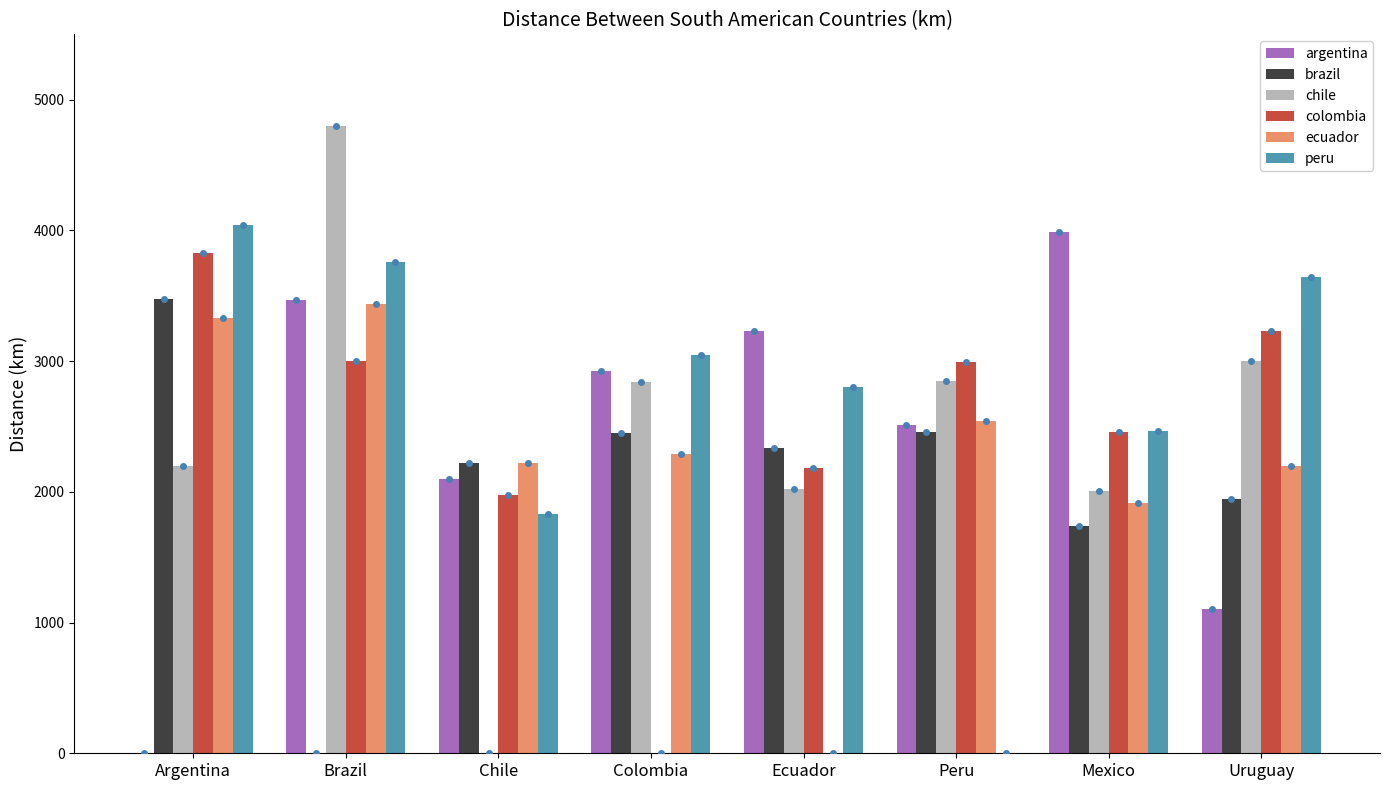

Is the value of colombia at Argentina greater than the value of peru at Brazil?

Yes